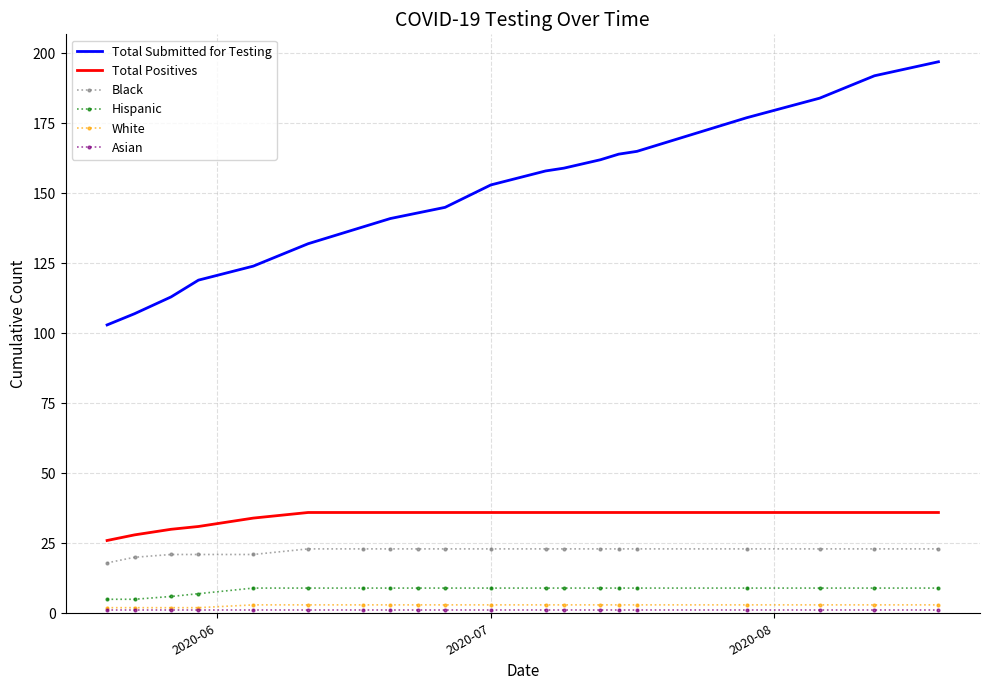

Which series has the largest total across all categories?

Total Submitted for Testing